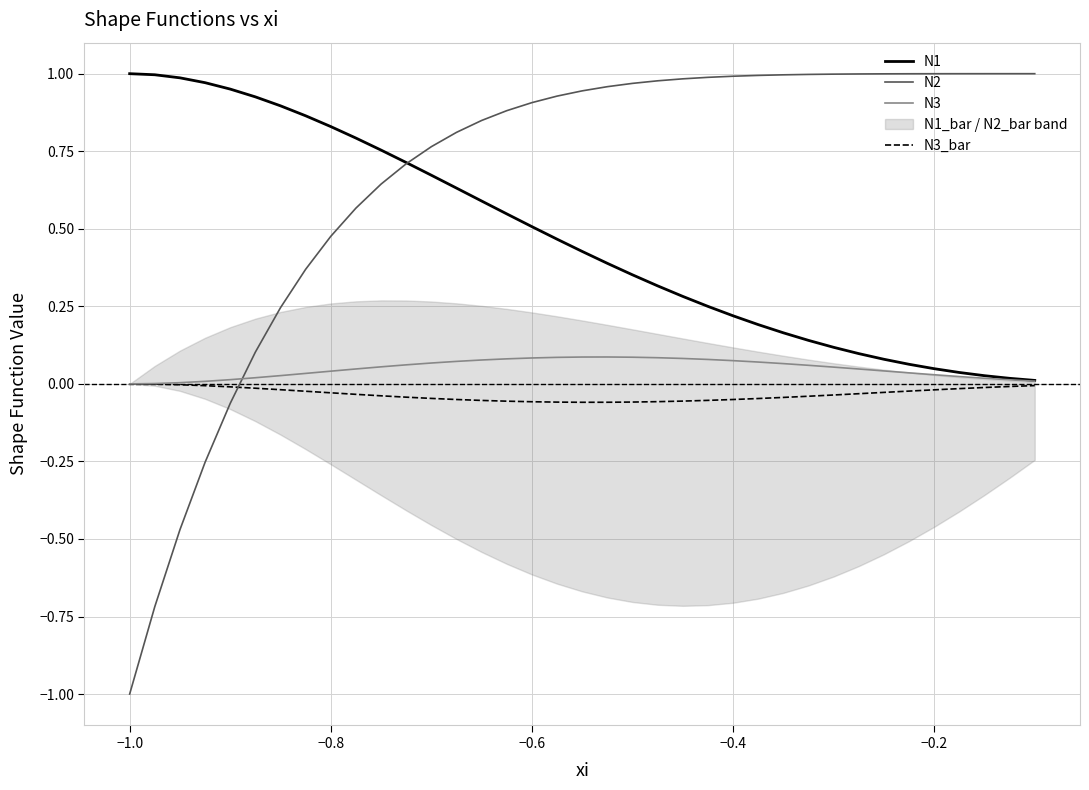

What is the difference between the maximum and second lowest values in the N3_bar series?

0.1